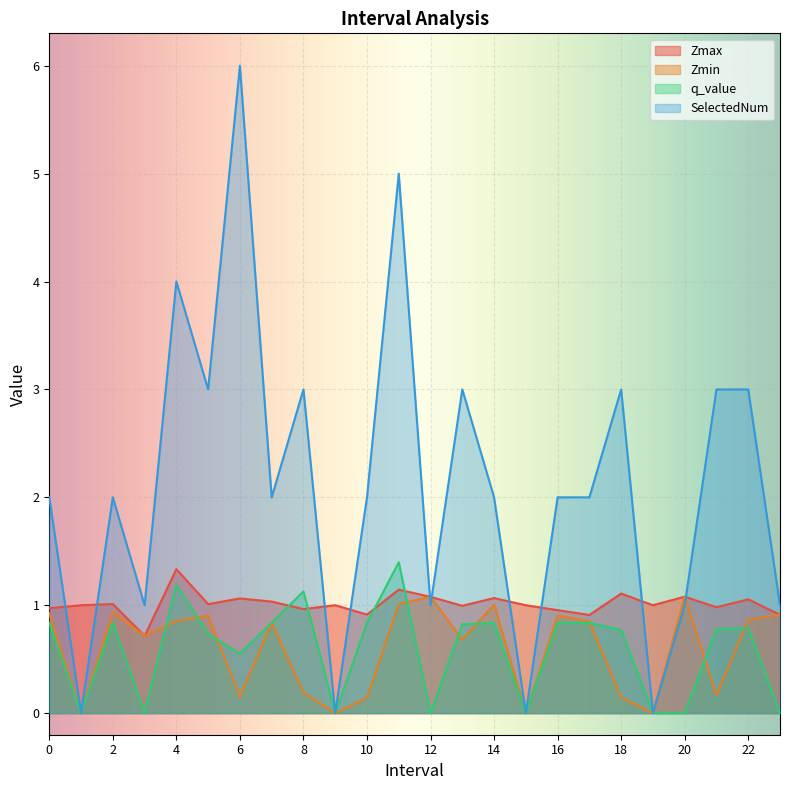

Is it true that q_value equals 1.1 at 8?

True